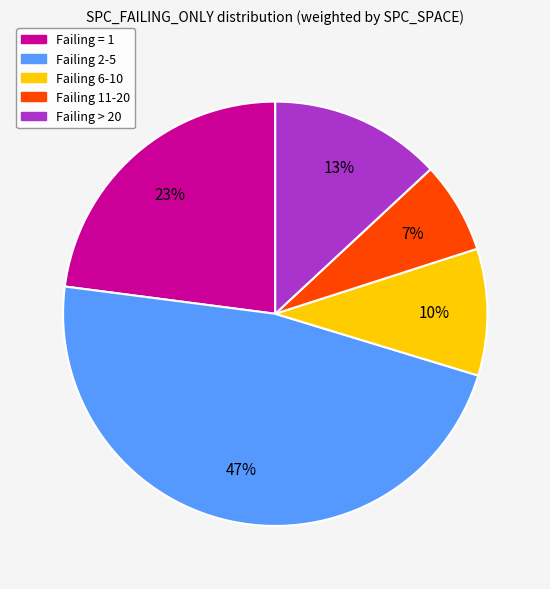

Is there any slice that represents more than half of the pie?

No